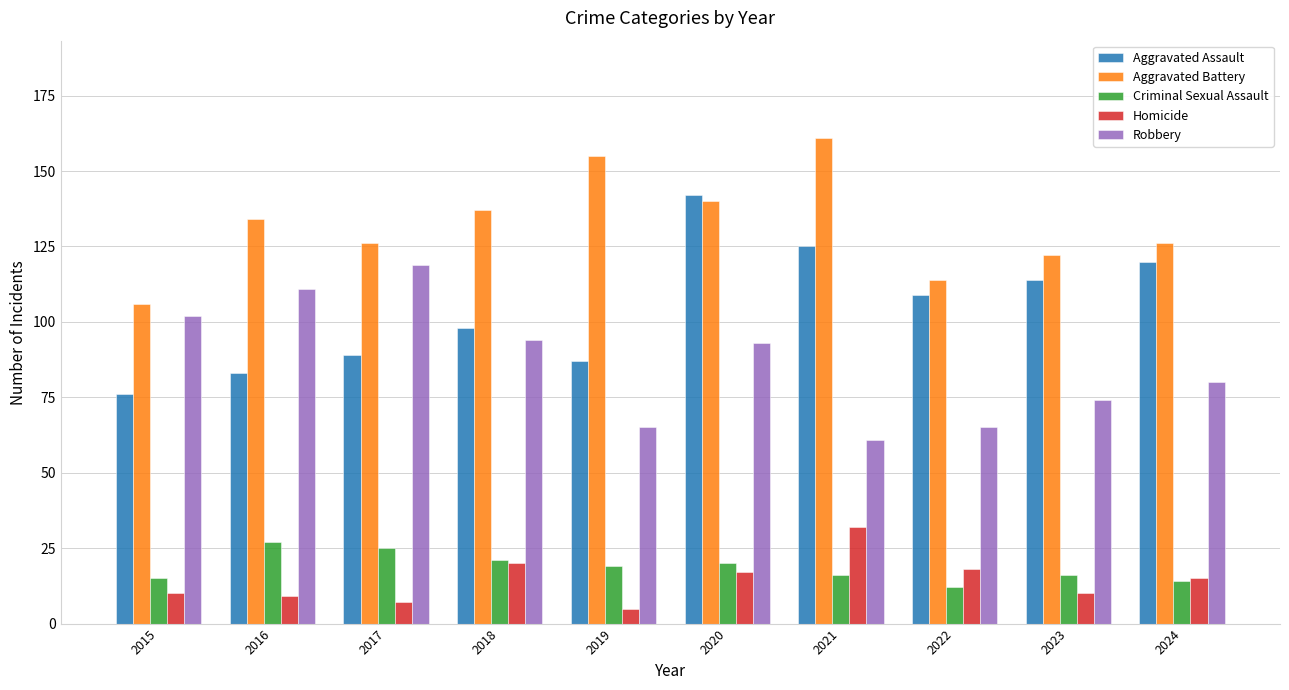

At which category is the sum across all series the highest?

2020